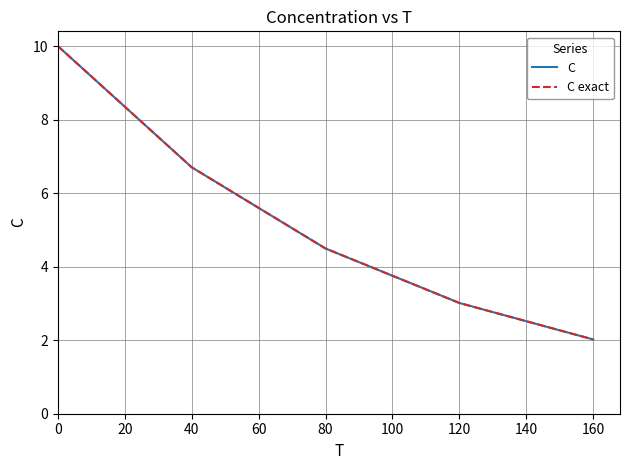

Is the value of C exact at 0 greater than the value of C at 40?

Yes